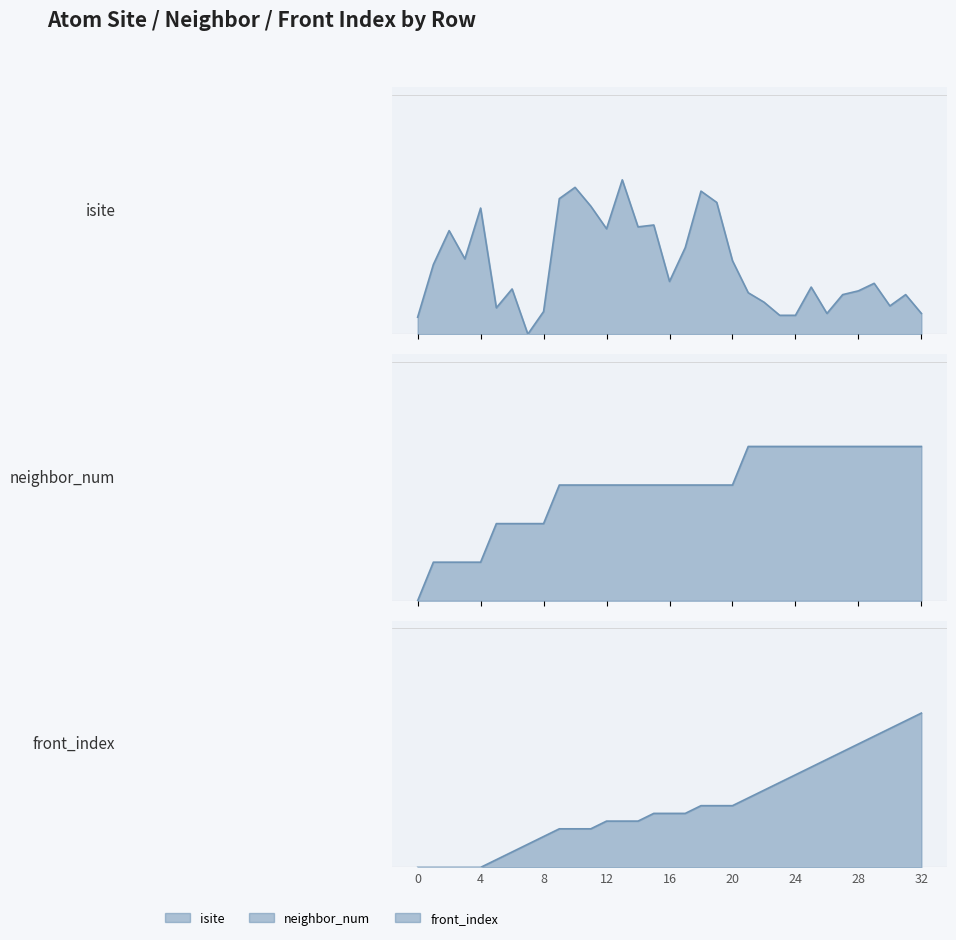

Reading right to left, extract all data points from this chart.

isite: 0.1	0.3	0.2	0.3	0.3	0.3	0.1	0.3	0.1	0.1	0.2	0.3	0.5	0.9	0.9	0.6	0.3	0.7	0.7	1.0	0.7	0.8	1.0	0.9	0.1	0.0	0.3	0.2	0.8	0.5	0.7	0.5	0.1
neighbor_num: 1.0	1.0	1.0	1.0	1.0	1.0	1.0	1.0	1.0	1.0	1.0	1.0	0.8	0.8	0.8	0.8	0.8	0.8	0.8	0.8	0.8	0.8	0.8	0.8	0.5	0.5	0.5	0.5	0.2	0.2	0.2	0.2	0.0
front_index: 1.0	0.9	0.9	0.8	0.8	0.8	0.7	0.7	0.6	0.6	0.5	0.5	0.4	0.4	0.4	0.3	0.3	0.3	0.3	0.3	0.3	0.2	0.2	0.2	0.2	0.1	0.1	0.1	0.0	0.0	0.0	0.0	0.0